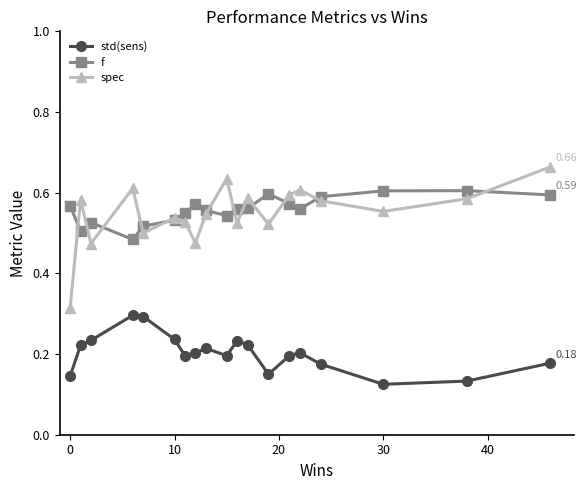

At how many categories does at least one series exceed 0?

19